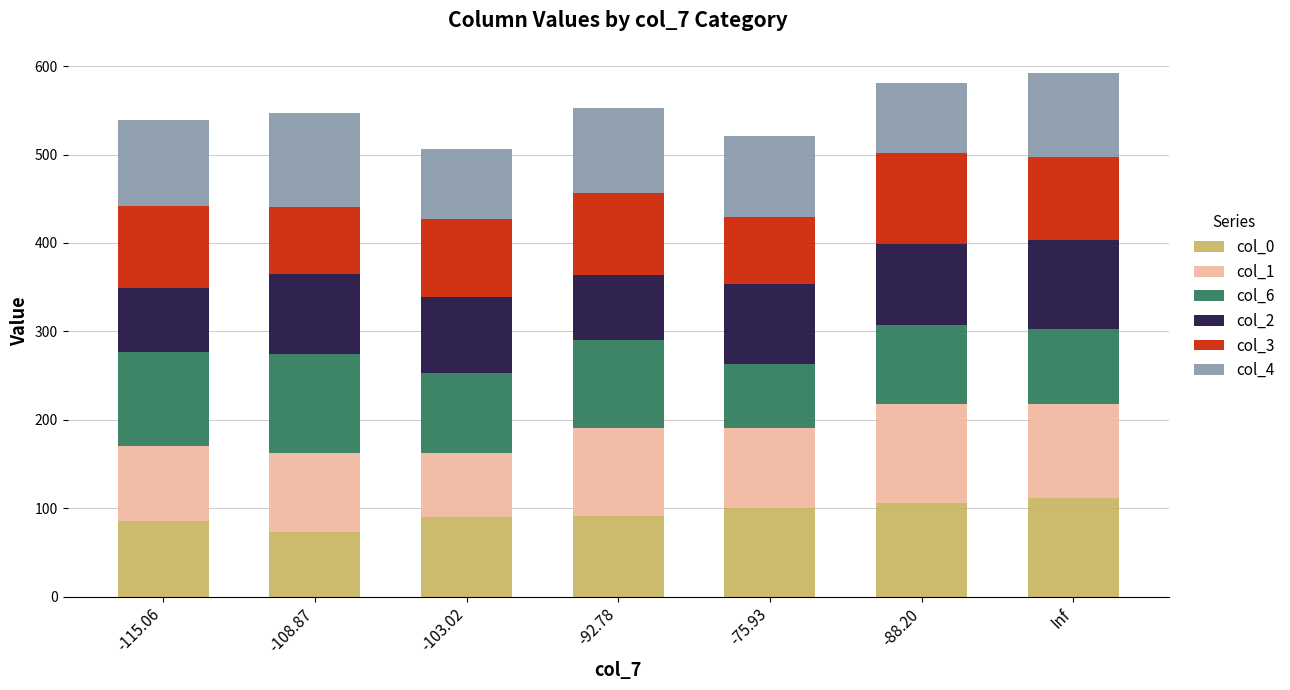

What is the sum of all col_0 values?

656.5